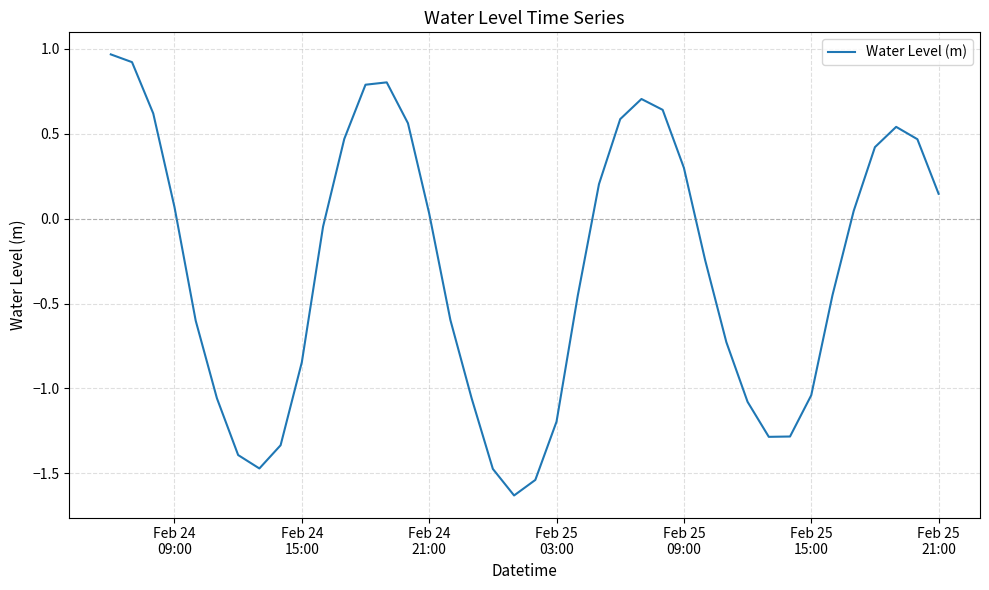

What is the difference between the maximum and minimum values?

2.6